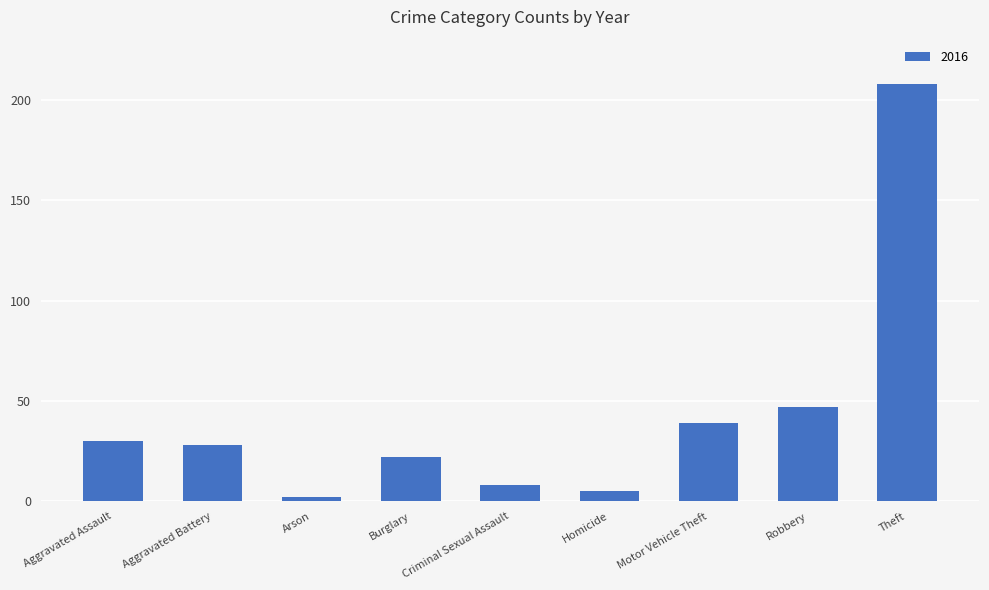

How many categories are shown in the chart?

9